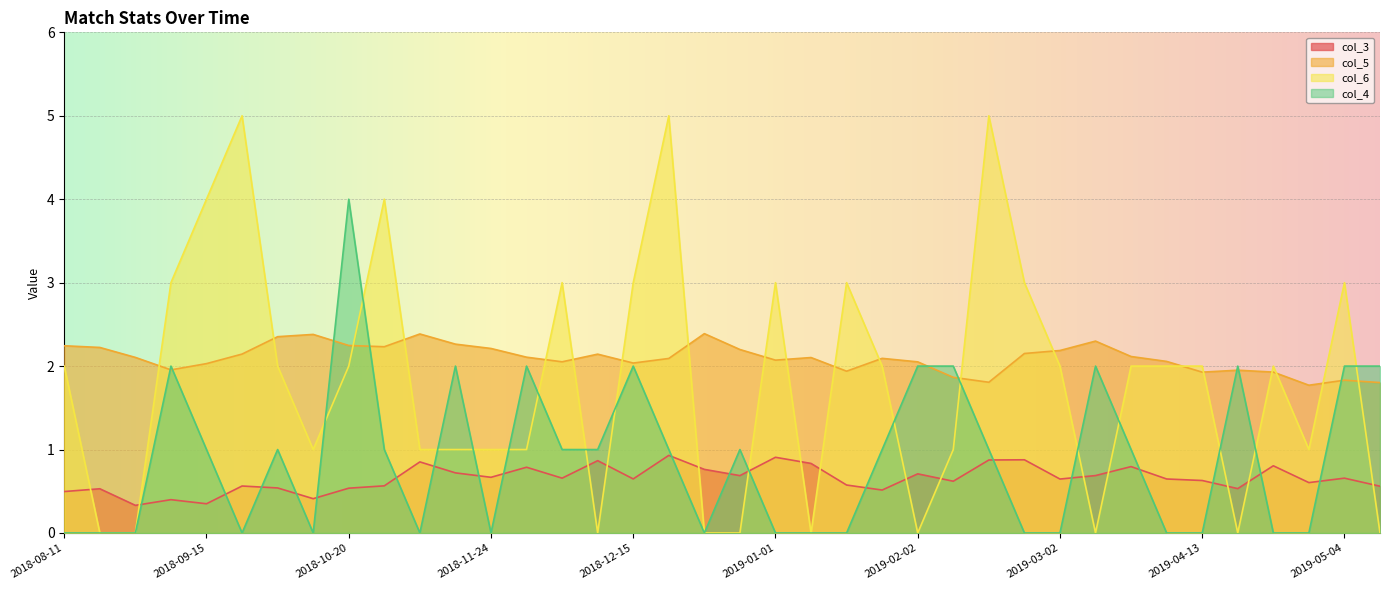

Between 2019-01-19 and 2019-04-03, which is larger?

2019-04-03